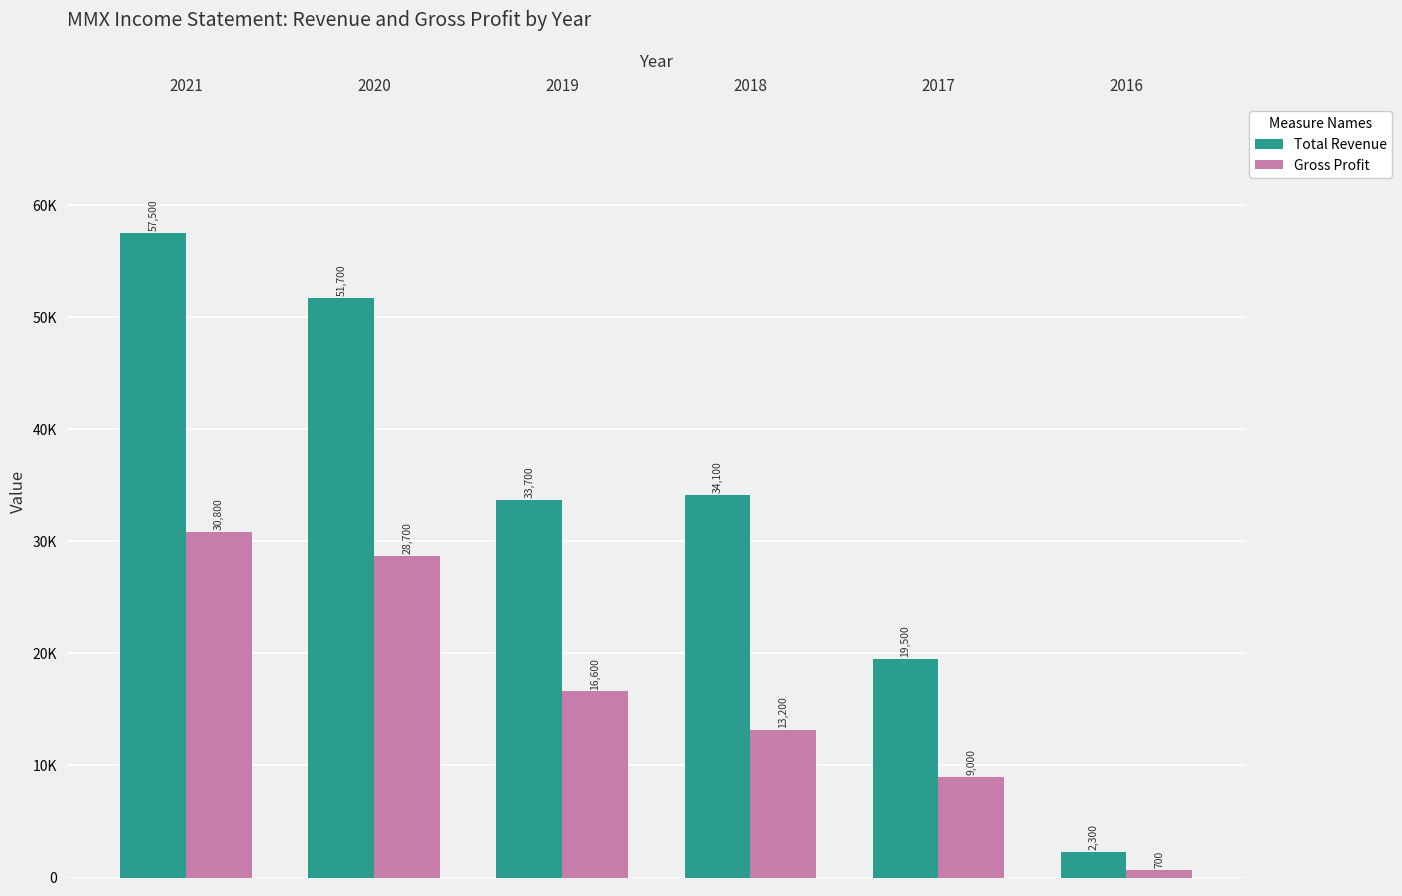

At how many categories does at least one series exceed 55987?

1